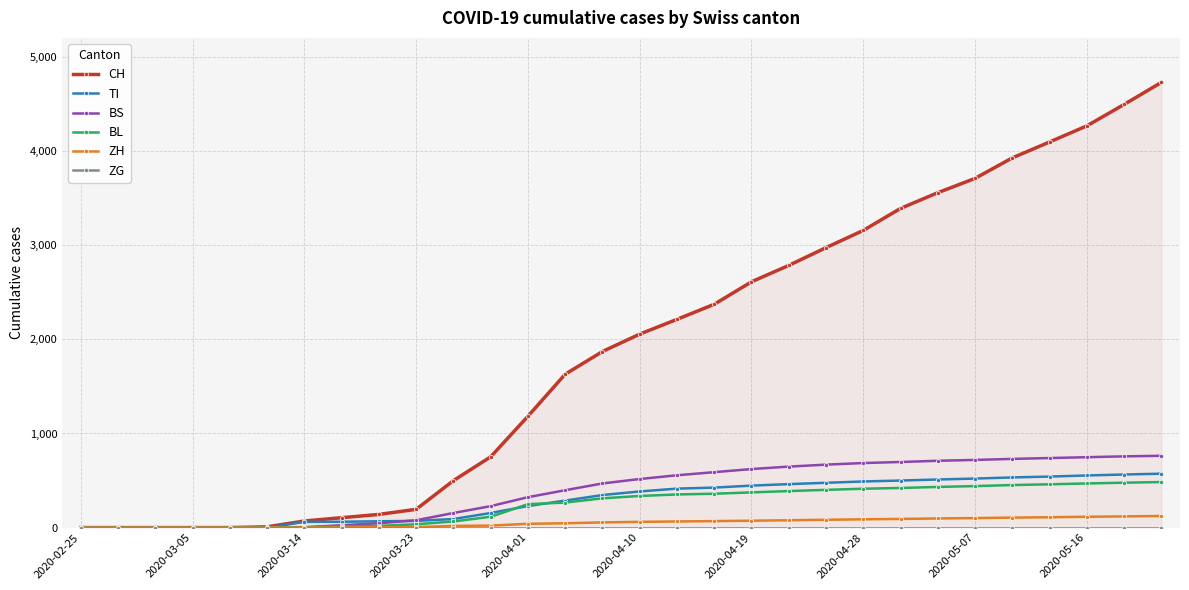

Which label corresponds to the smallest value in the chart?

2020-02-25